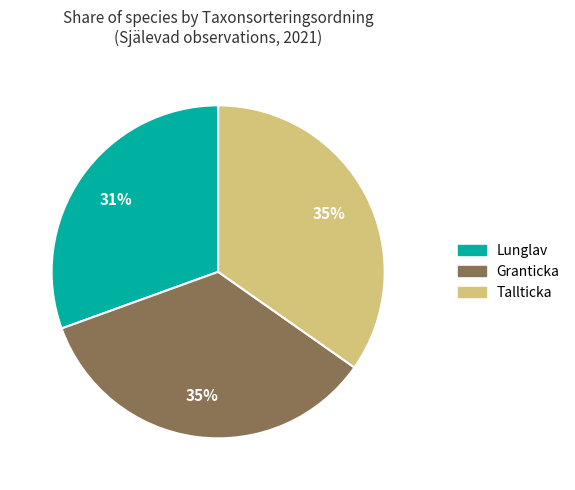

Combined, do Tallticka and Granticka account for over 50%?

Yes